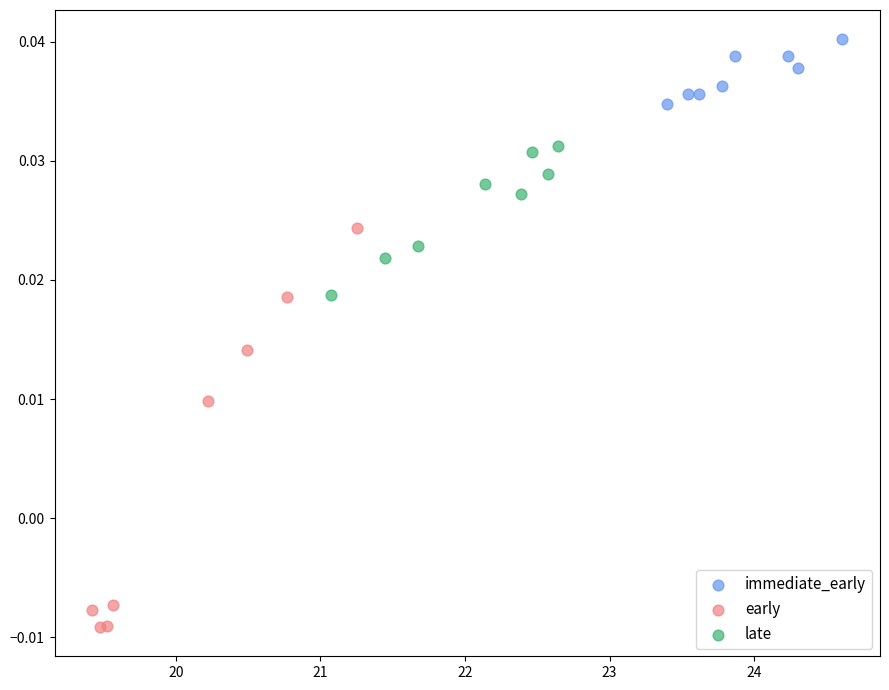

What are all the series names shown in the legend?

immediate_early, early, late